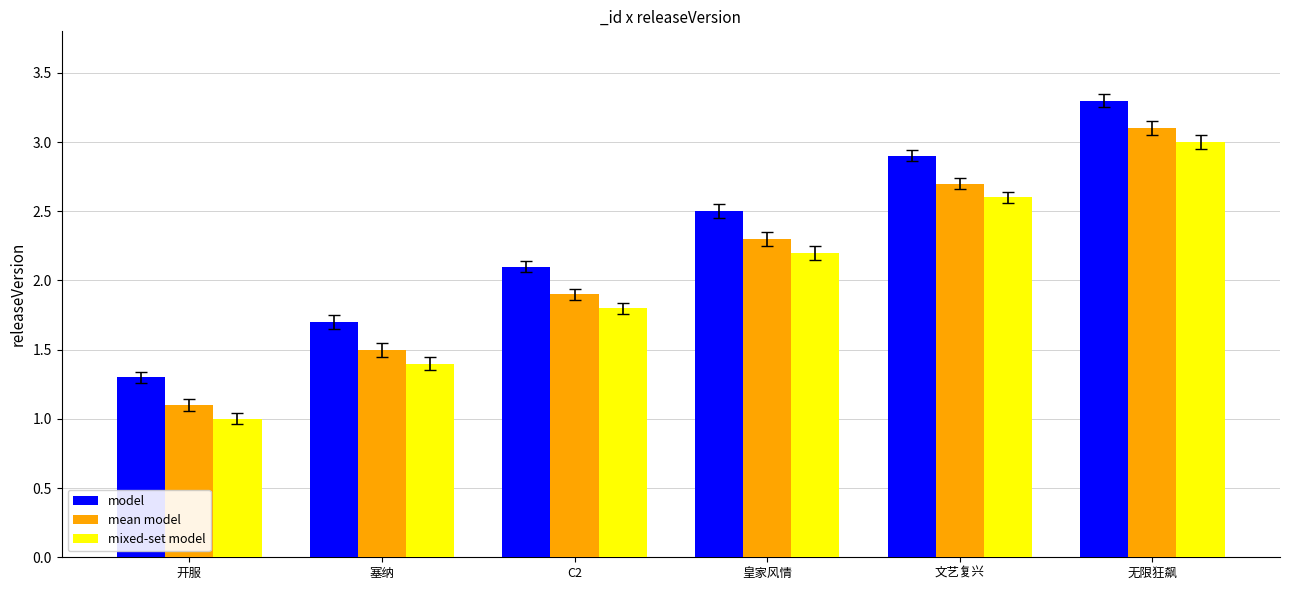

At which category is the sum across all series the highest?

无限狂飙